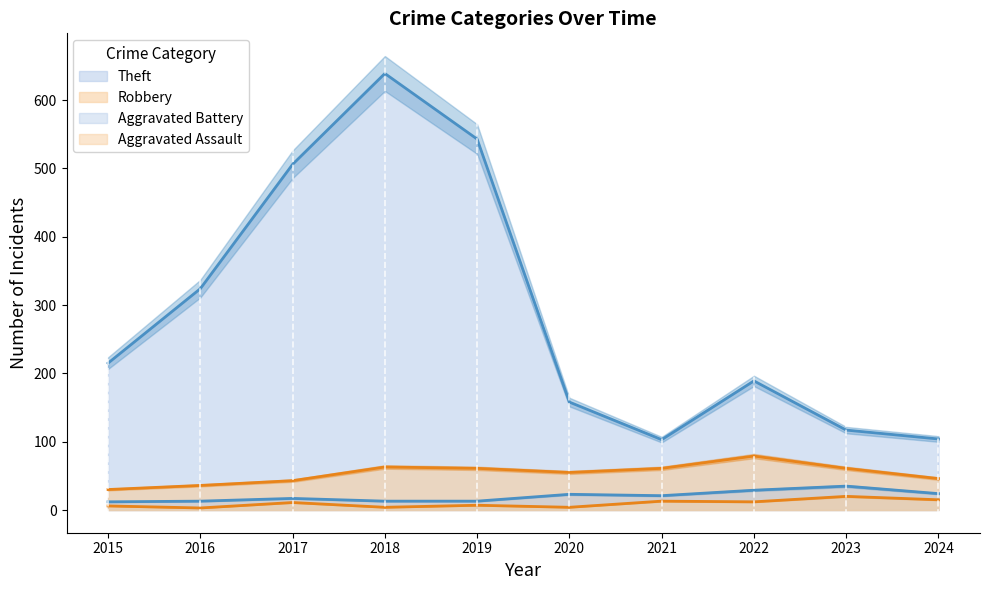

True or false: Aggravated Battery and Robbery cross at least once.

False